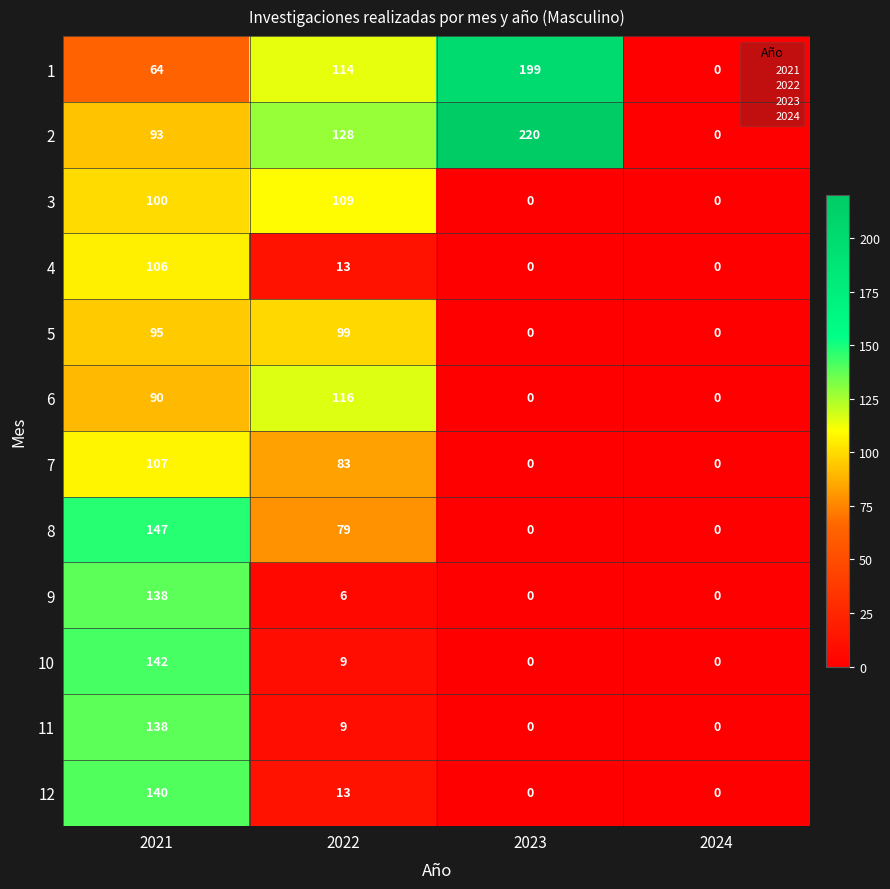

What is the average value of the 6 series?

52